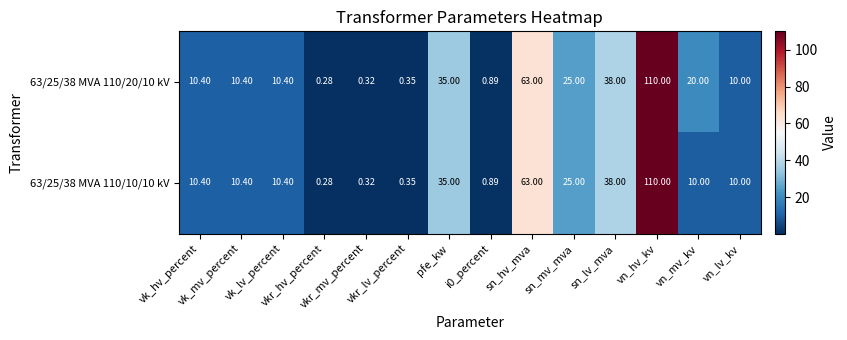

List the series in order of their overall mean, lowest first.

63/25/38 MVA 110/10/10 kV, 63/25/38 MVA 110/20/10 kV